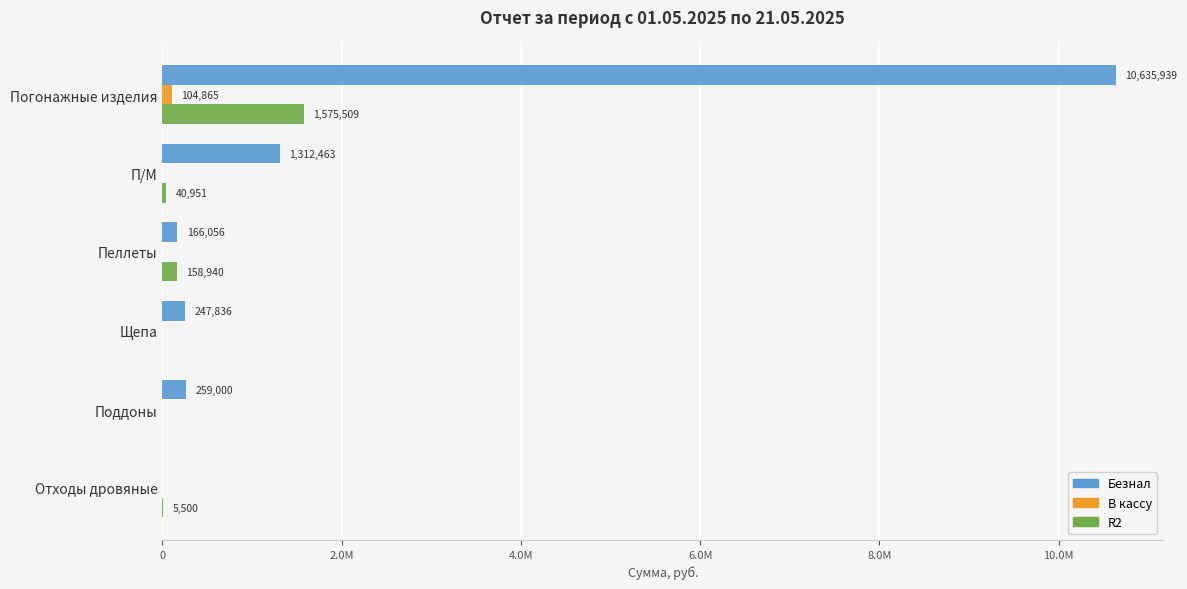

How many positive values does the В кассу series have?

1